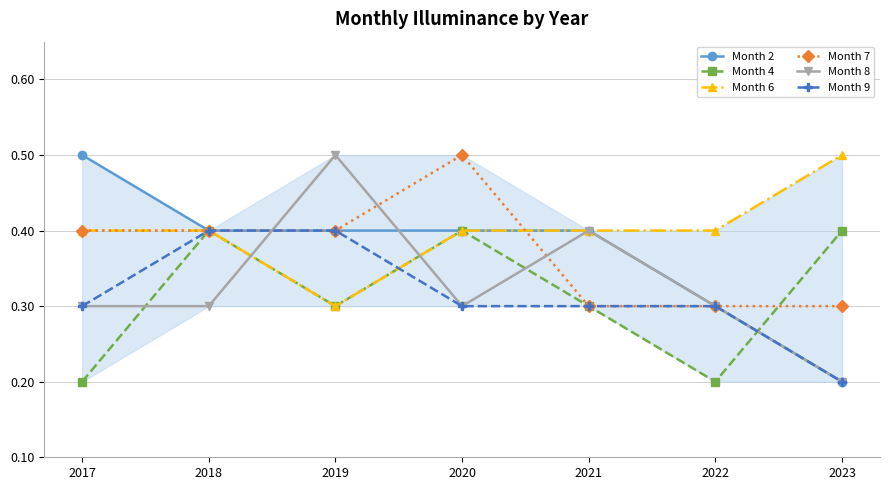

Count the Month 9 values in the range 0 to 1.

7